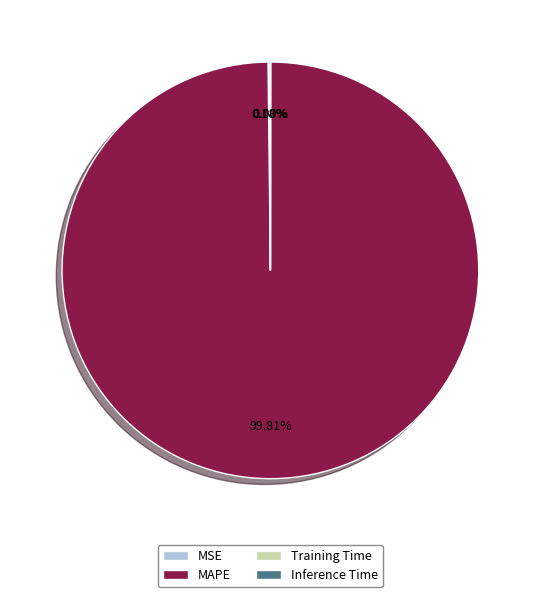

Which category has the biggest portion of the pie?

MAPE